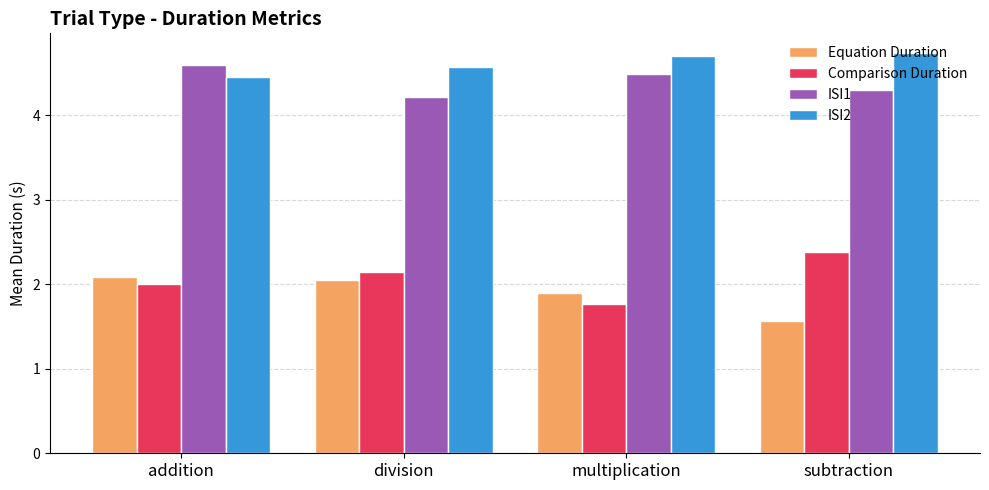

What is the minimum value for ISI1?

4.2